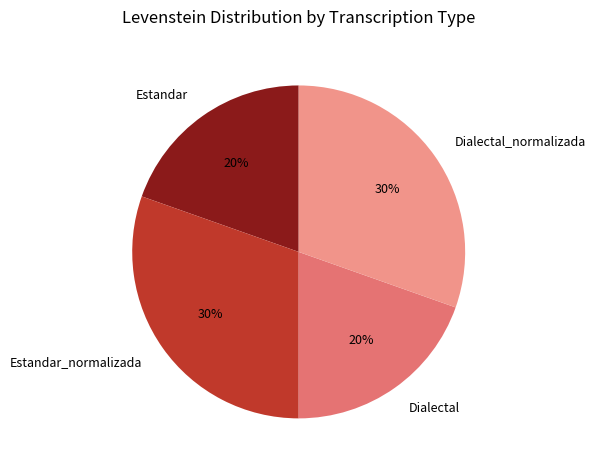

True or false: Estandar_normalizada accounts for 39% of the total.

False